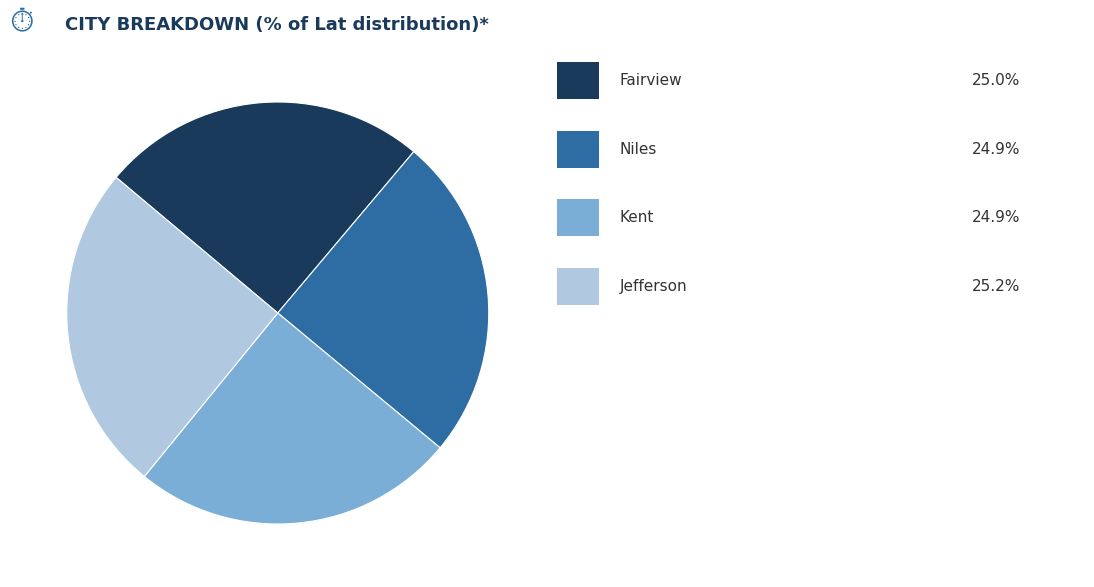

Is there a majority slice in this chart?

No